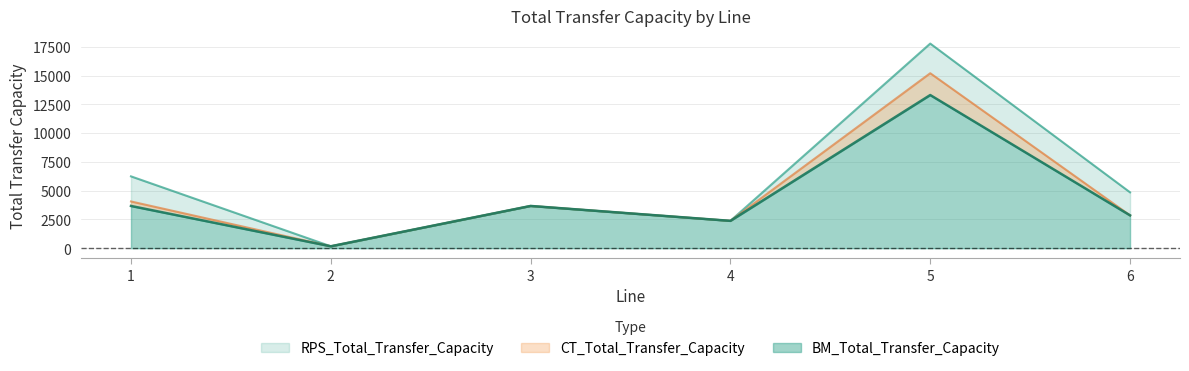

Which series has the largest total across all categories?

RPS_Total_Transfer_Capacity